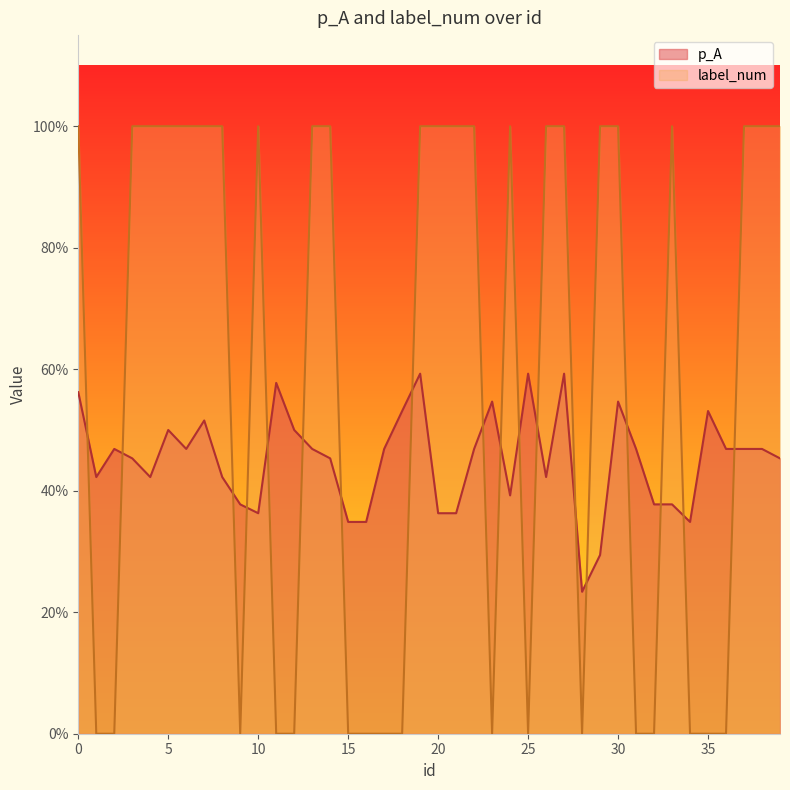

In p_A, how many points are higher than both neighbors (excluding endpoints)?

10